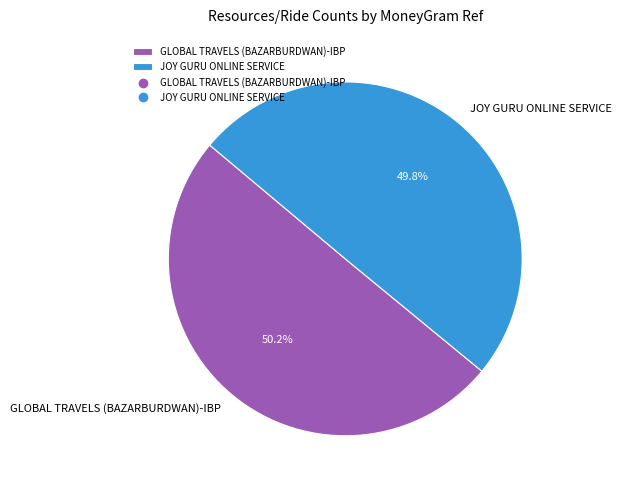

What portion of the pie excludes GLOBAL TRAVELS (BAZARBURDWAN)-IBP?

49.8%